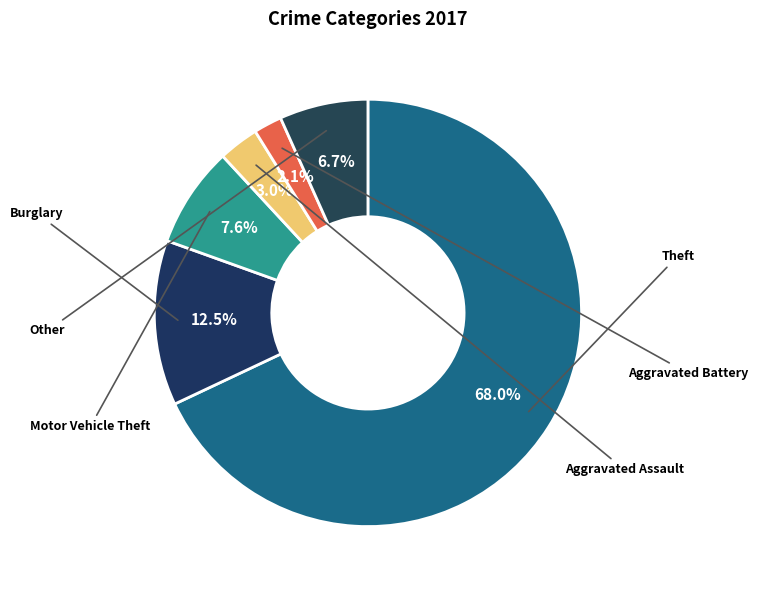

How many slices are in this pie chart?

6